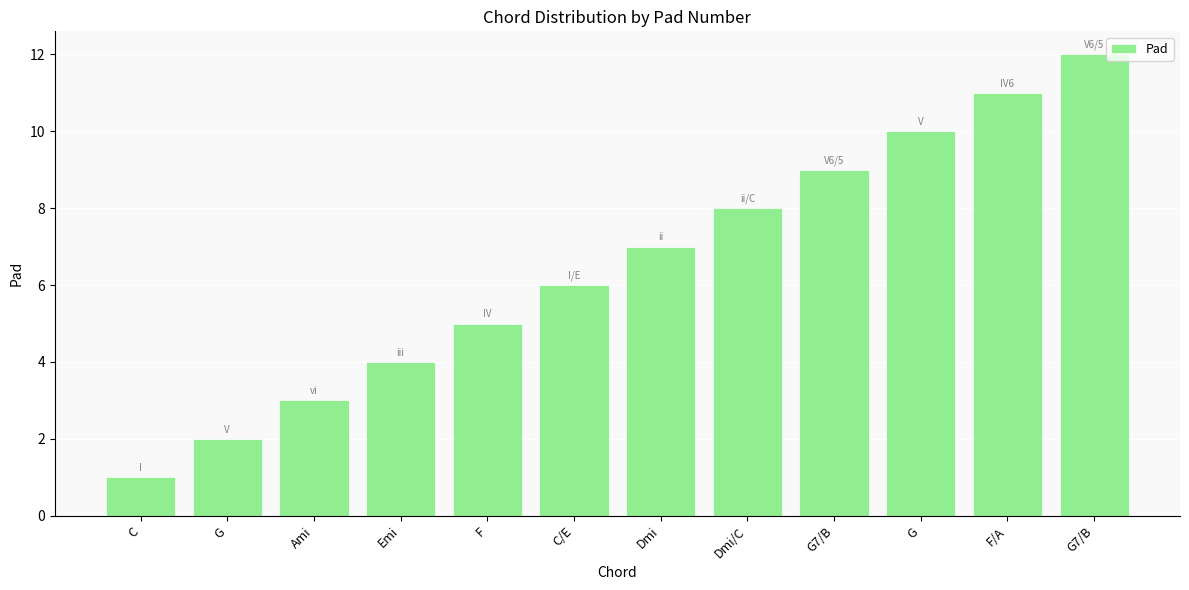

Reading right to left, extract all data points from this chart.

G7/B=12	F/A=11	G=10	G7/B=9	Dmi/C=8	Dmi=7	C/E=6	F=5	Emi=4	Ami=3	G=2	C=1